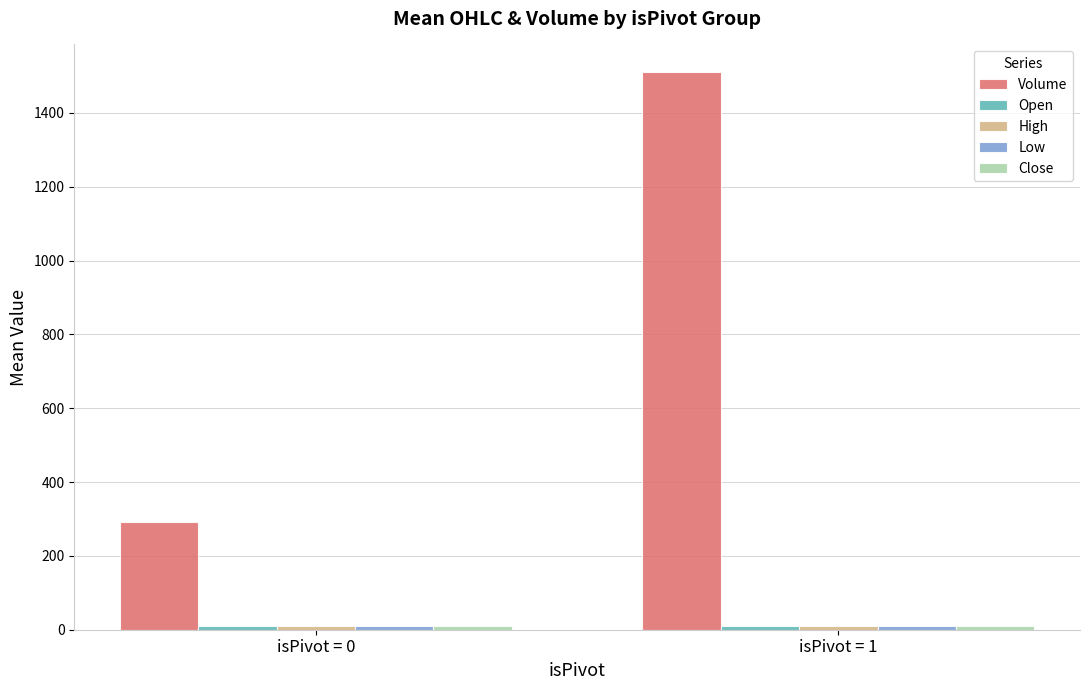

How many data points does each series have?

2